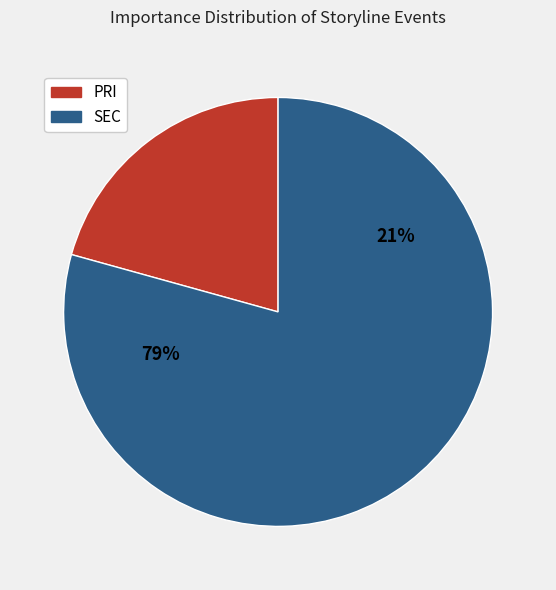

Is there a majority slice in this chart?

Yes